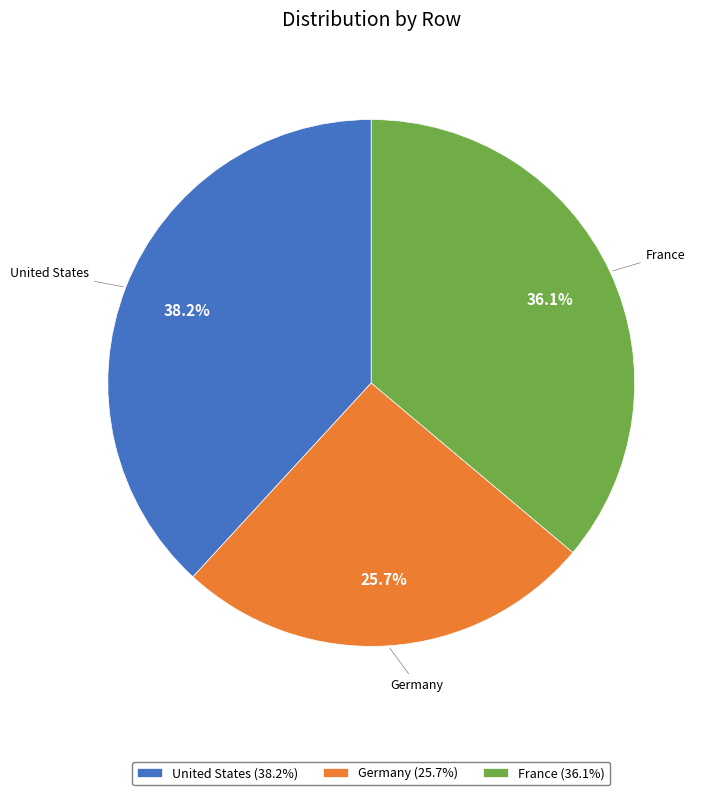

Which category has the biggest portion of the pie?

United States (38.2%)